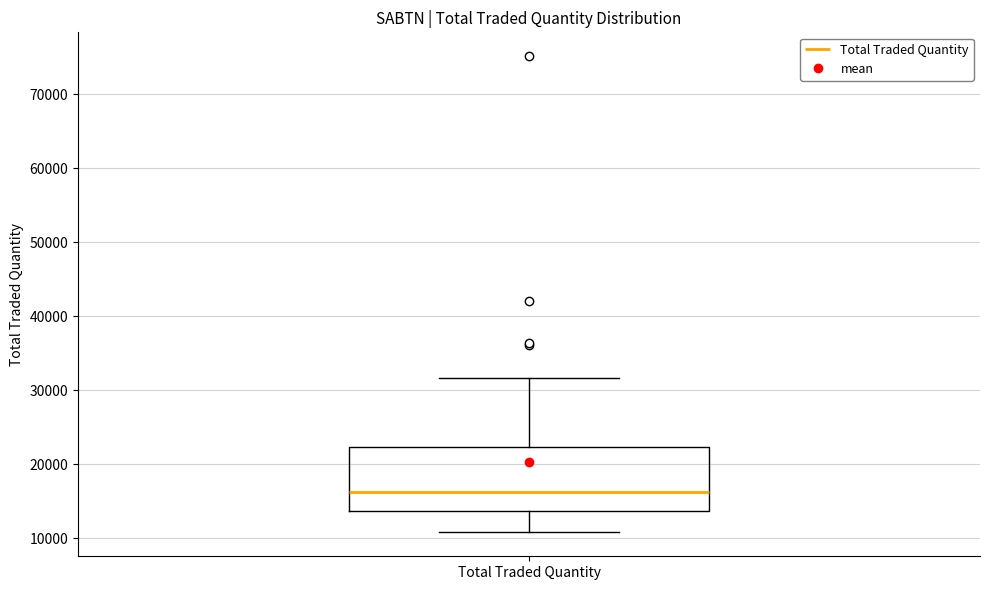

Read this box plot against the y-axis: the position of the median line, the range covered by the box, and the ends of both whiskers. The values are not printed on the chart, so give them approximately, as read against the axis.

median 16000, box 14000 to 22000, whiskers 11000 to 32000